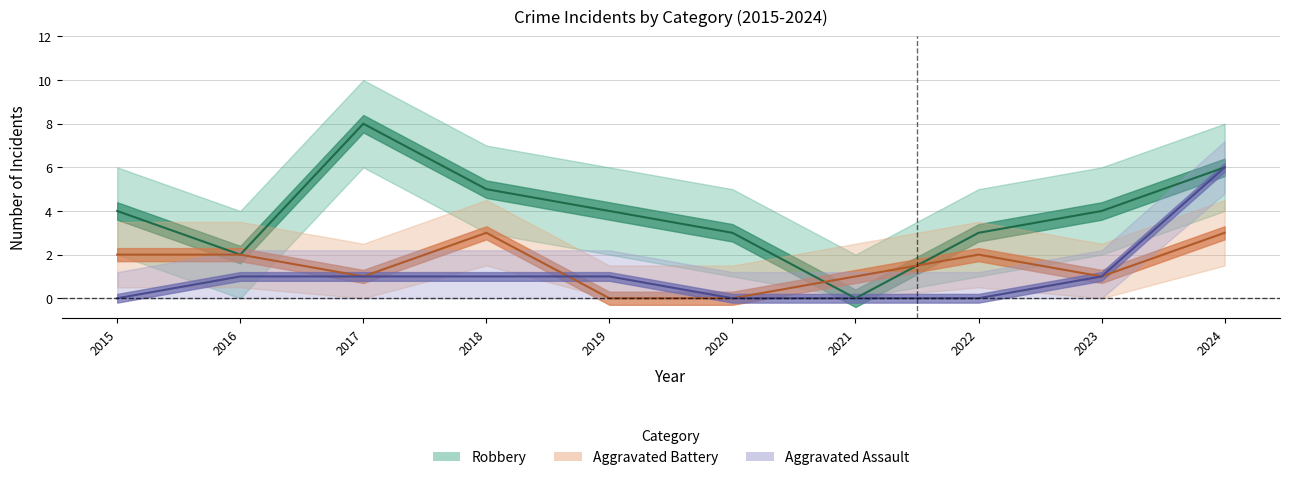

What is the difference between the maximum and minimum values in the Aggravated Assault series?

6